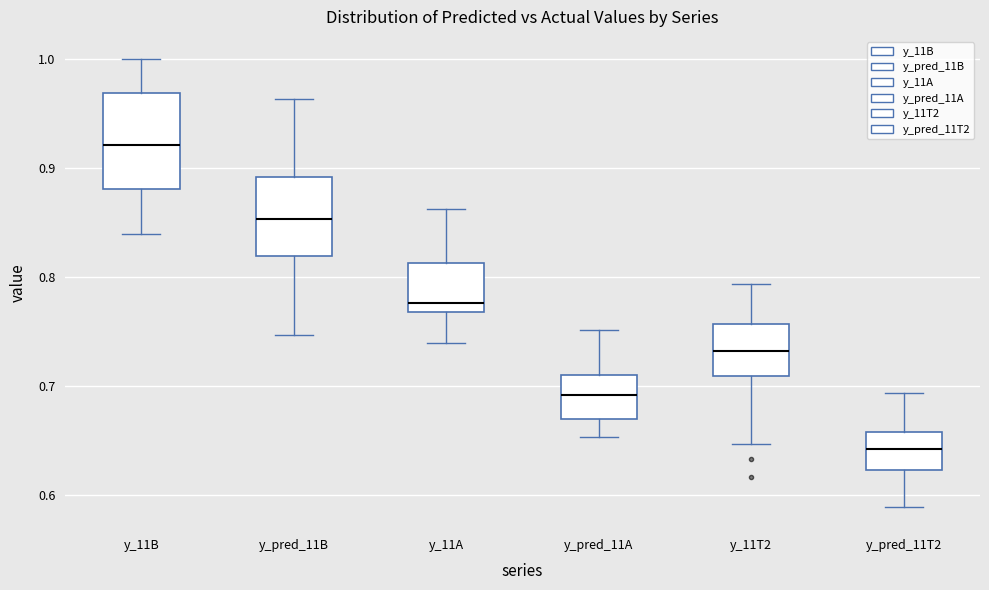

Which box is the tallest, from its lower edge to its upper edge?

y_11B